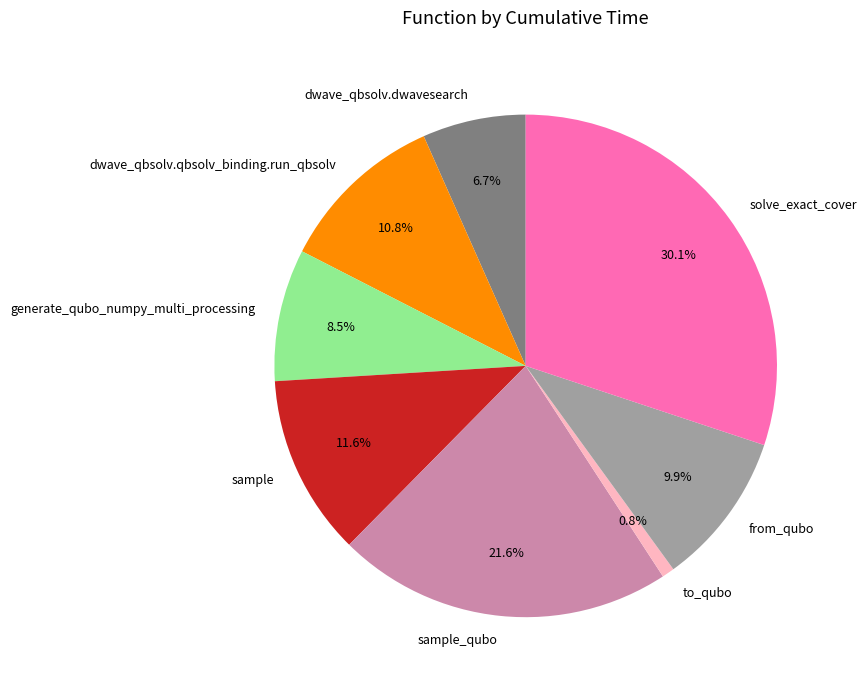

To the nearest percent, what is the difference between the largest and smallest slice percentages?

29%